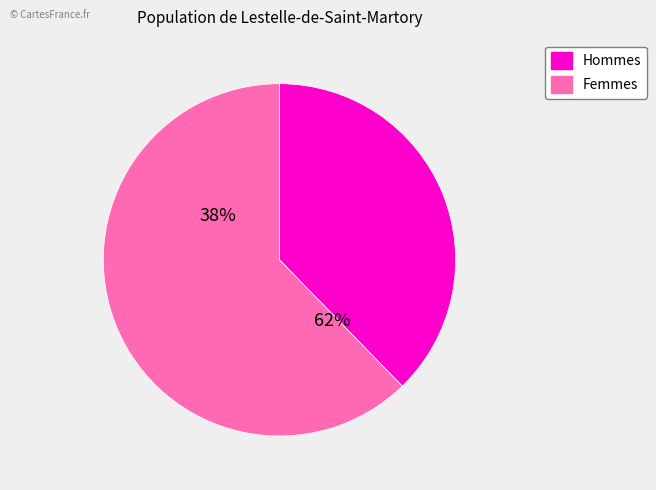

Between 5 and 1, which is larger?

5